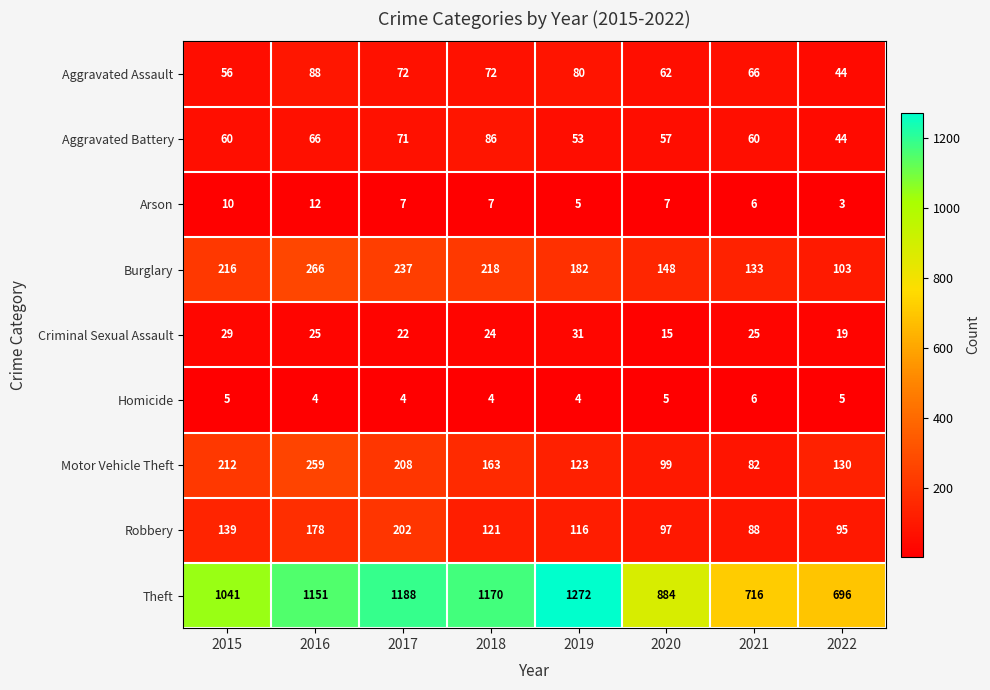

Count the number of categories in the chart.

8